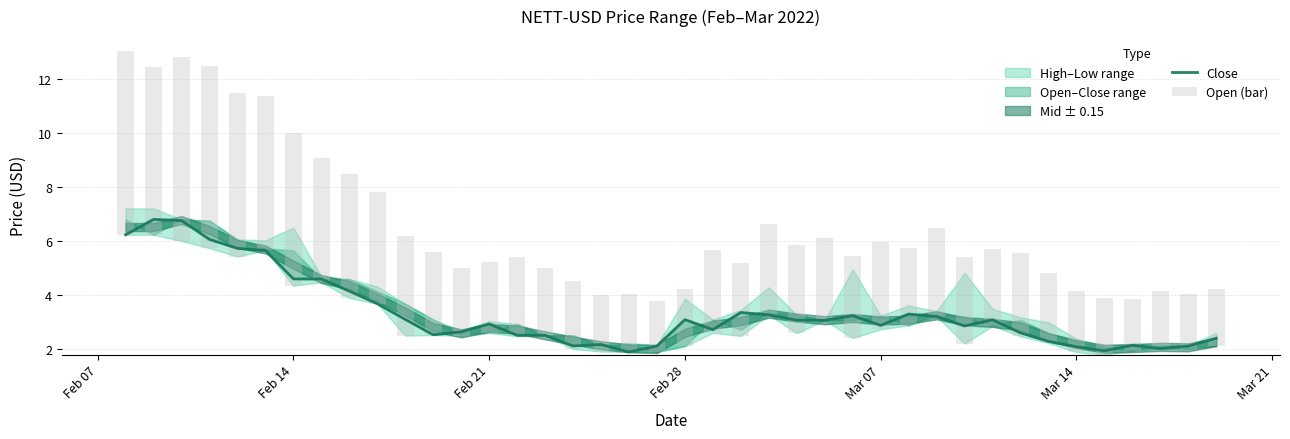

Does the chart contain any negative values?

No